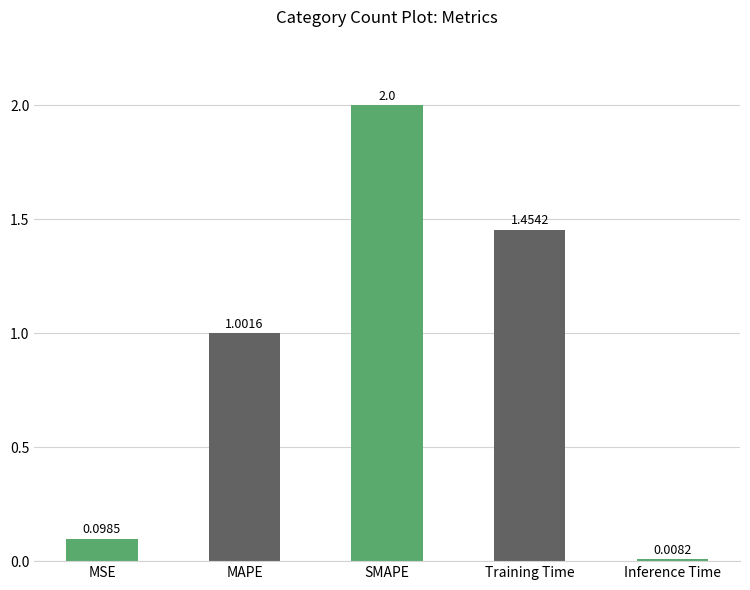

Count the number of data series in this chart.

1